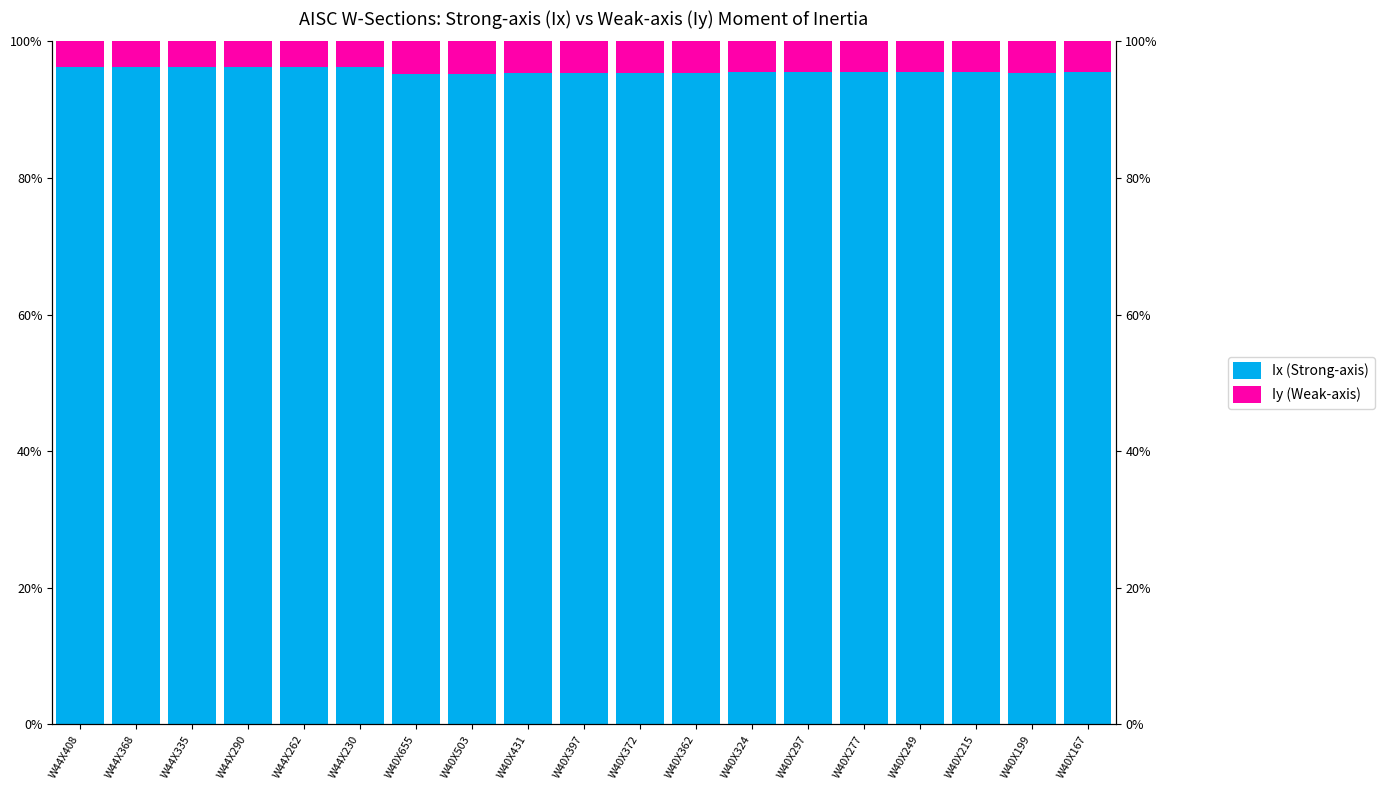

Rank the categories by Ix (Strong-axis) value from lowest to highest.

W40X655, W40X503, W40X431, W40X397, W40X372, W40X199, W40X362, W40X324, W40X297, W40X249, W40X215, W40X277, W40X167, W44X408, W44X368, W44X335, W44X290, W44X262, W44X230